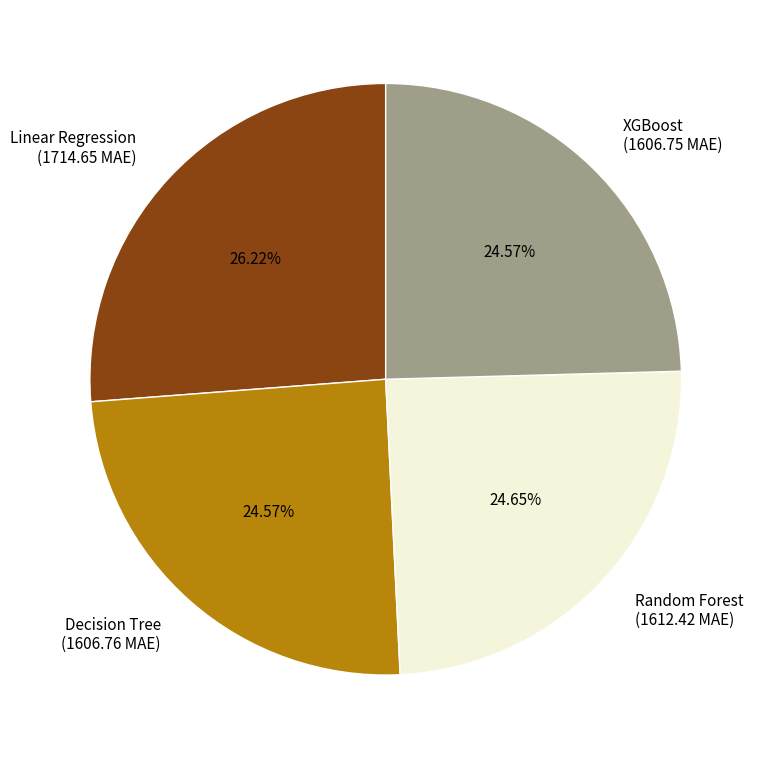

Approximately how many times larger is the value at Linear Regression compared to Random Forest?

1.1